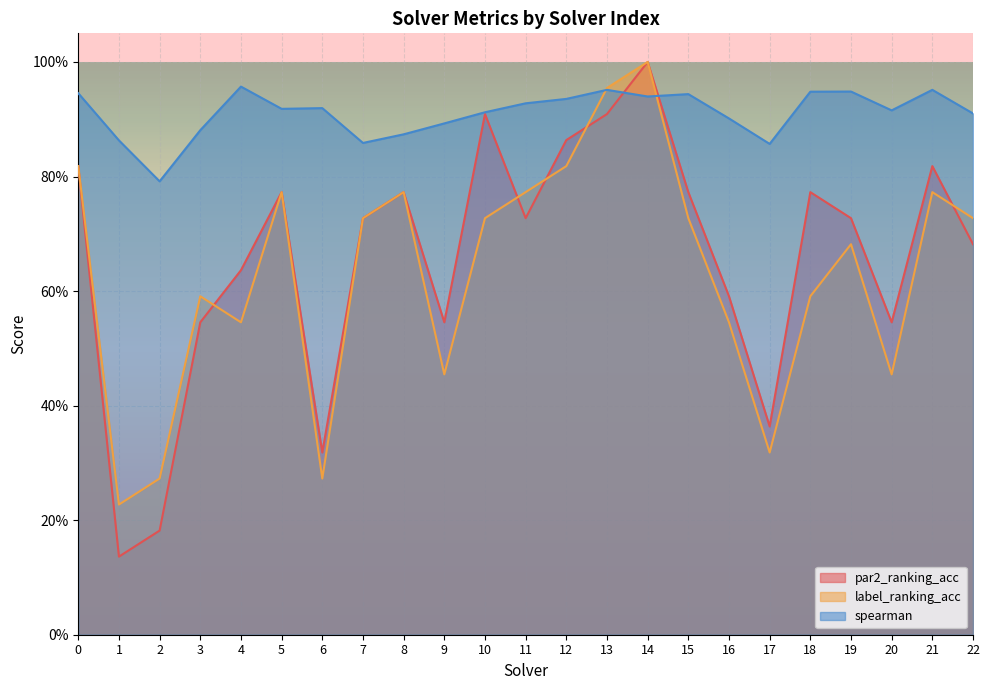

Reading left to right, list all the values displayed in this chart.

par2_ranking_acc: 0=0.8	1=0.1	2=0.2	3=0.5	4=0.6	5=0.8	6=0.3	7=0.7	8=0.8	9=0.5	10=0.9	11=0.7	12=0.9	13=0.9	14=1.0	15=0.8	16=0.6	17=0.4	18=0.8	19=0.7	20=0.5	21=0.8	22=0.7
label_ranking_acc: 0=0.8	1=0.2	2=0.3	3=0.6	4=0.5	5=0.8	6=0.3	7=0.7	8=0.8	9=0.5	10=0.7	11=0.8	12=0.8	13=1.0	14=1.0	15=0.7	16=0.5	17=0.3	18=0.6	19=0.7	20=0.5	21=0.8	22=0.7
spearman: 0=0.9	1=0.9	2=0.8	3=0.9	4=1.0	5=0.9	6=0.9	7=0.9	8=0.9	9=0.9	10=0.9	11=0.9	12=0.9	13=1.0	14=0.9	15=0.9	16=0.9	17=0.9	18=0.9	19=0.9	20=0.9	21=1.0	22=0.9